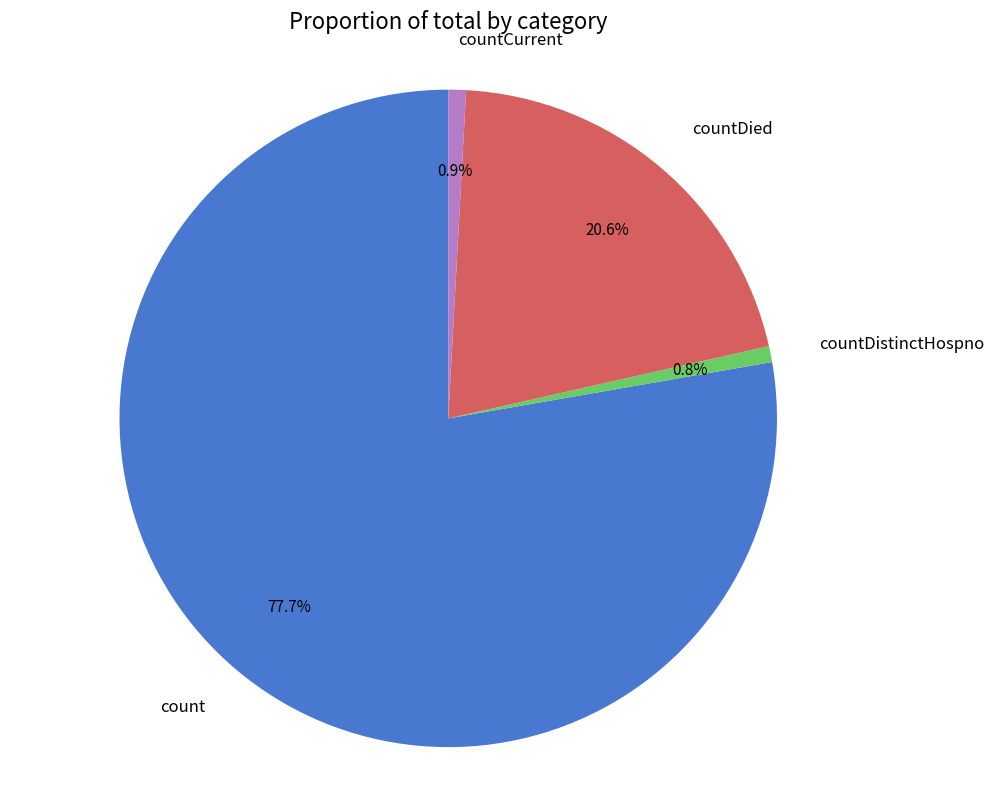

Do count and countDistinctHospno together represent more than half of the pie?

Yes